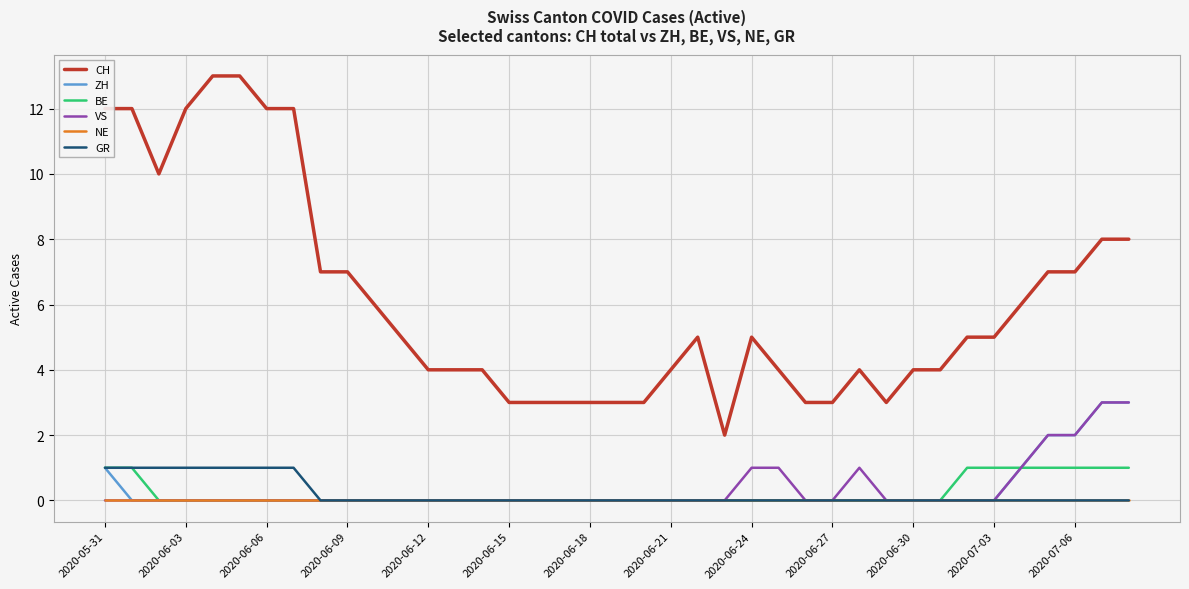

True or false: ZH and CH intersect in this chart.

False